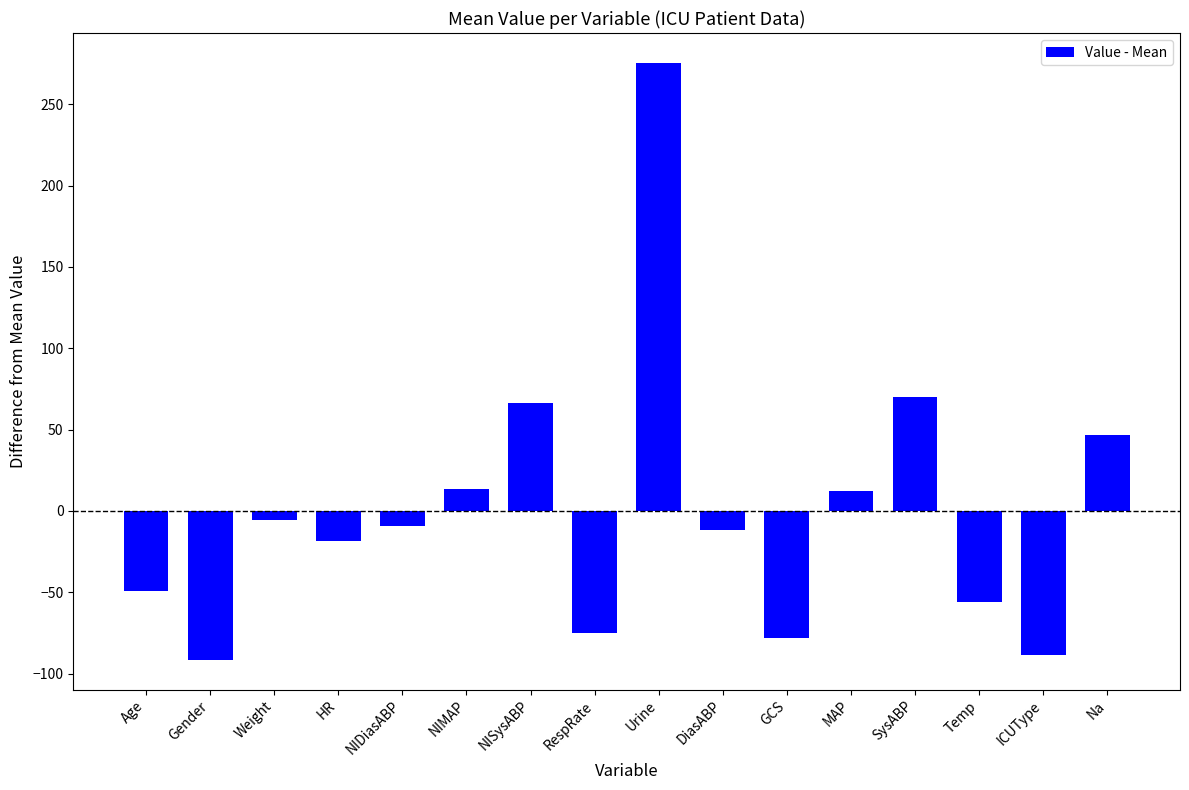

What is the change in value from Age to Weight?

+44.0